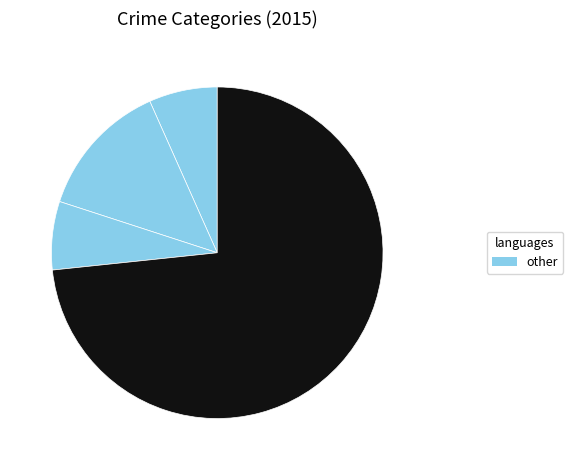

To the nearest percent, what is the average slice percentage?

25%